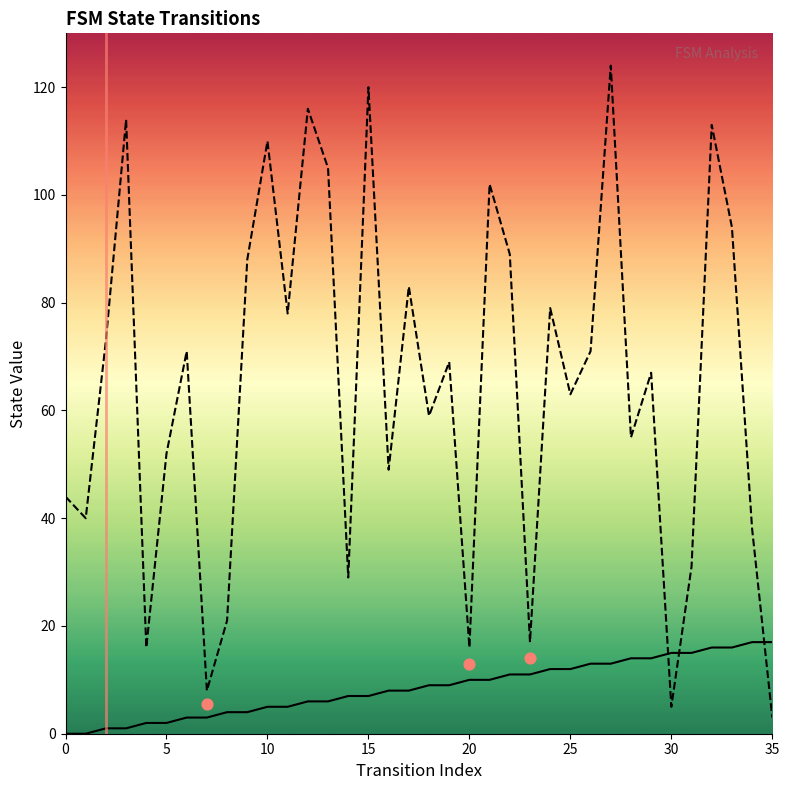

Which series has the largest total across all categories?

destination_state